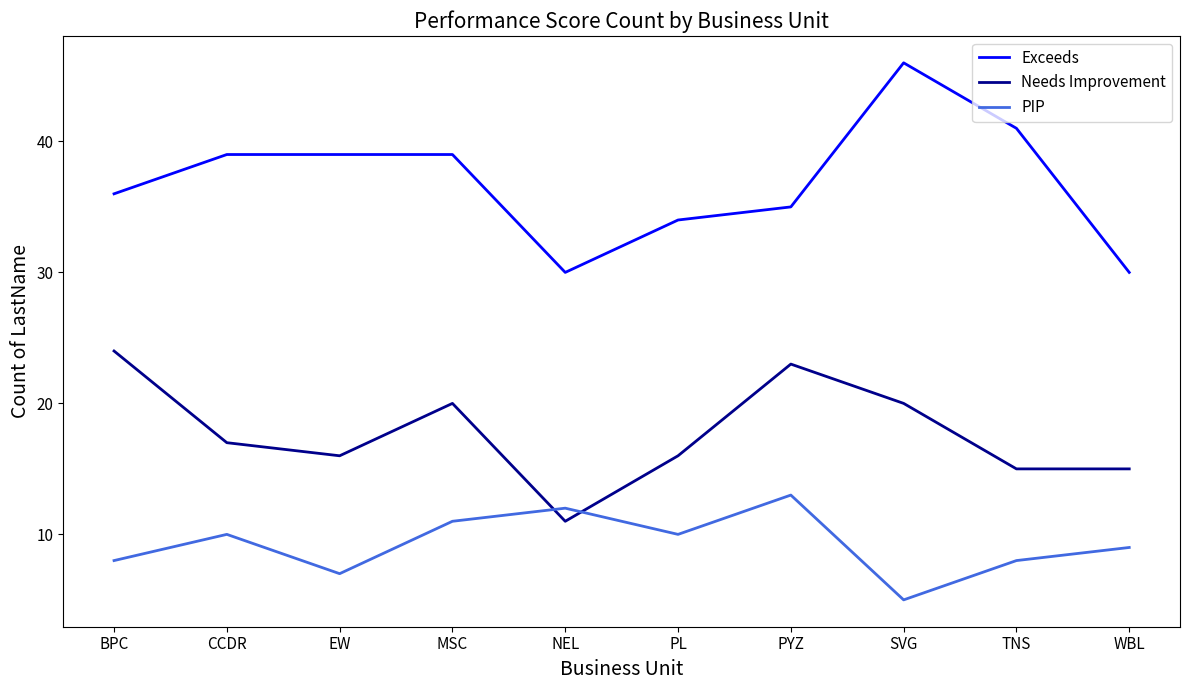

Which category has the lowest value across all series?

SVG